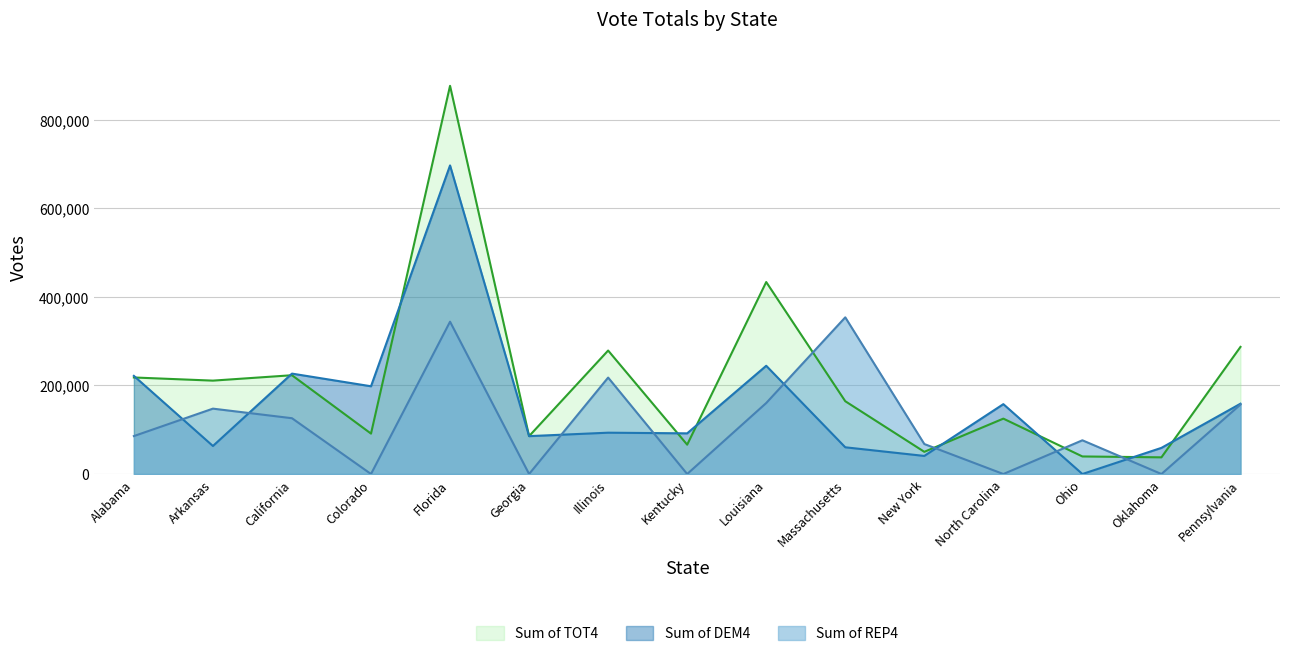

What are all the series names shown in the legend?

Sum of TOT4, Sum of DEM4, Sum of REP4